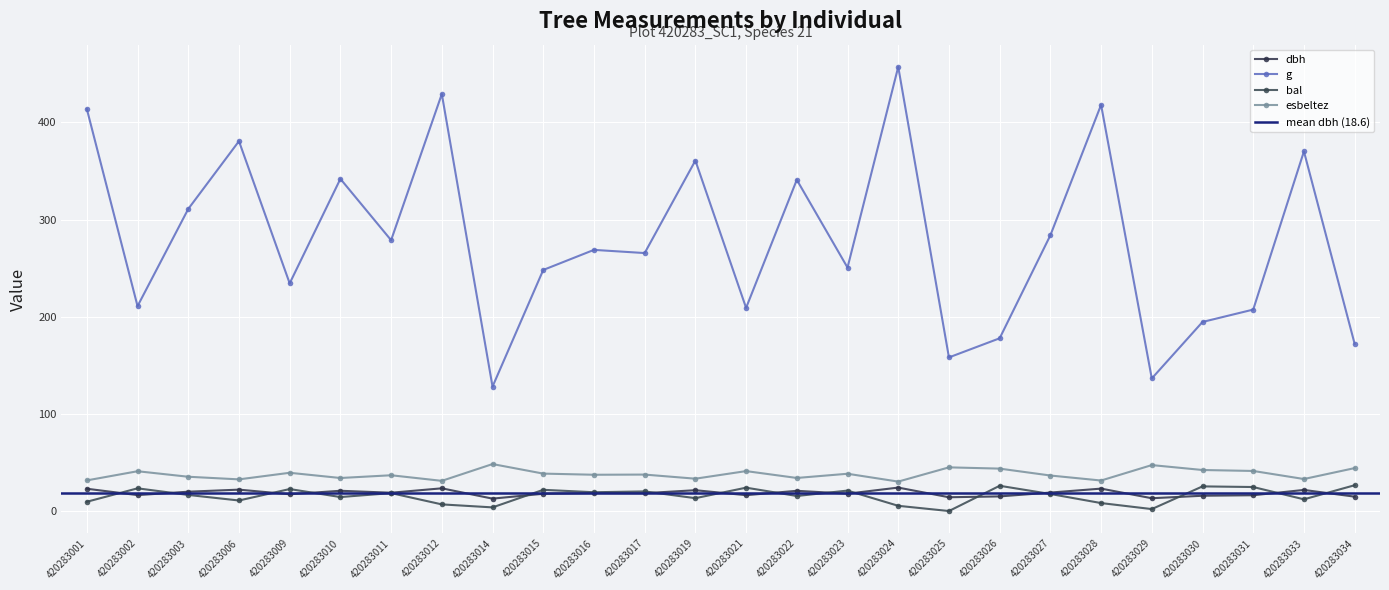

Is it true that g equals 537.4 at 420283019?

False